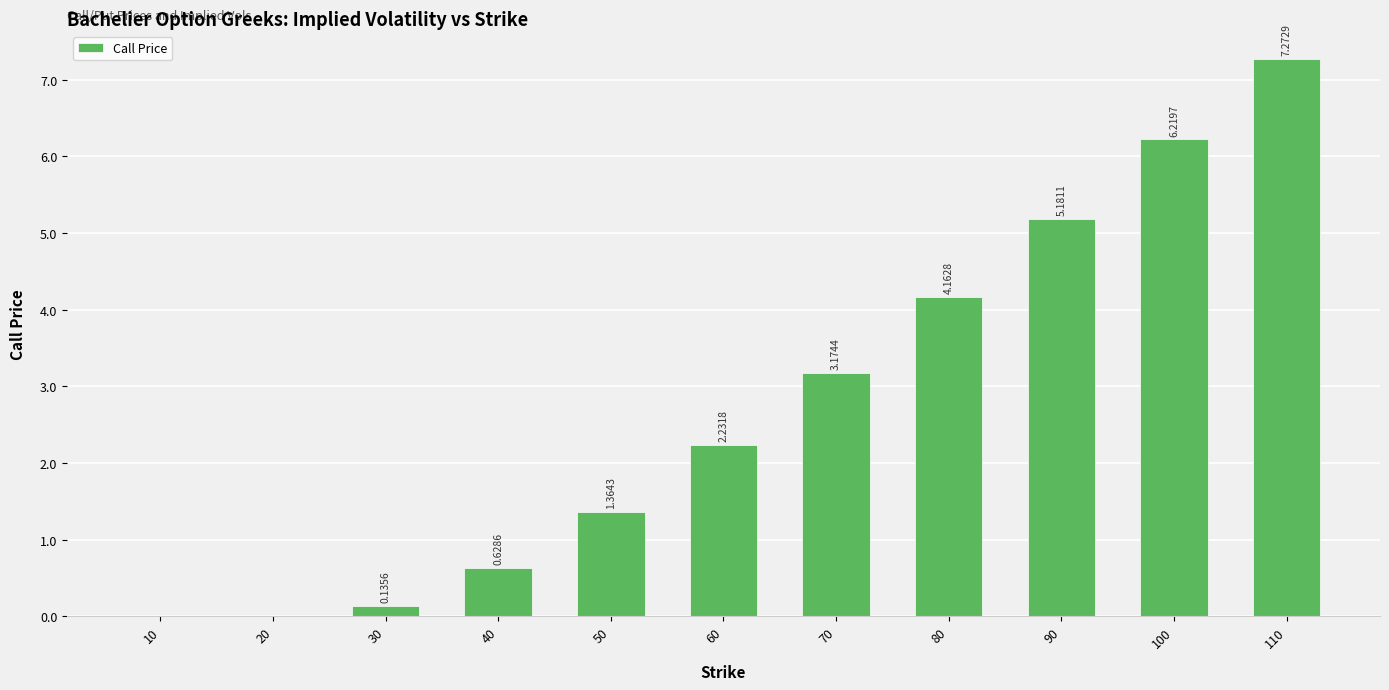

What is the sum of all values?

30.4